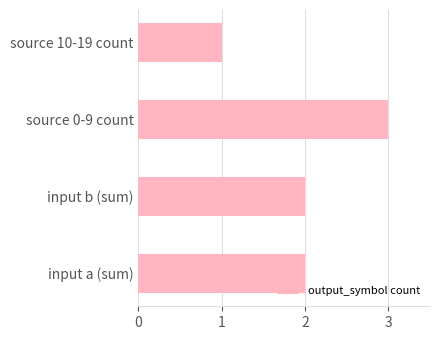

Count the number of data series in this chart.

1